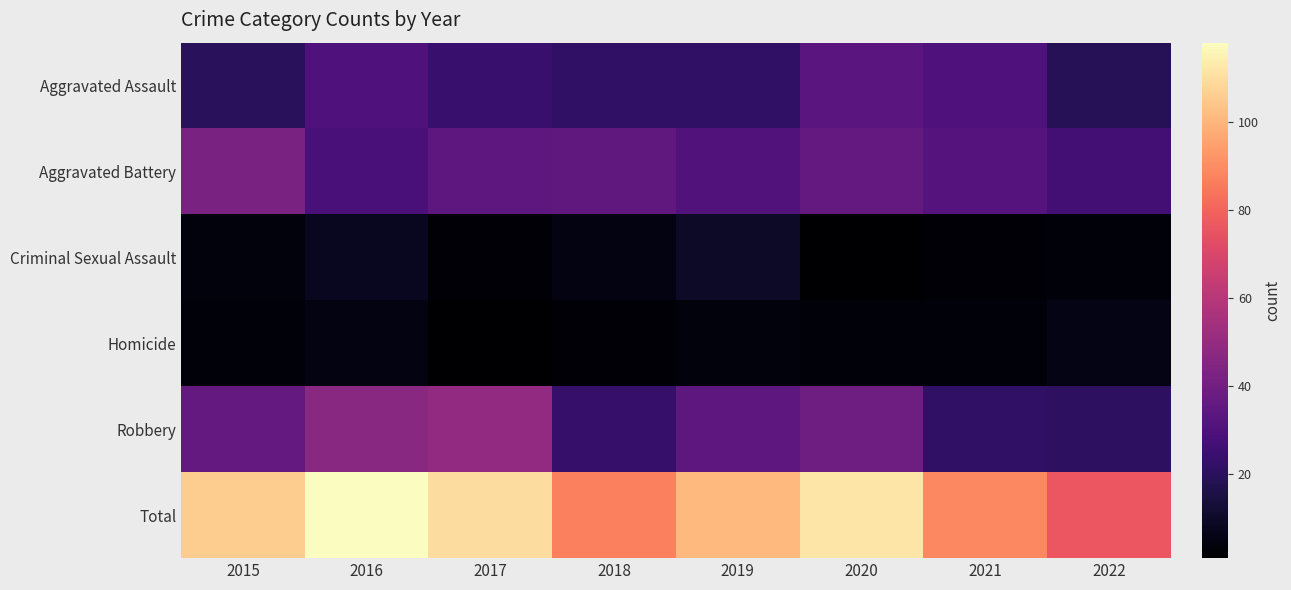

What is the smallest value displayed?

1